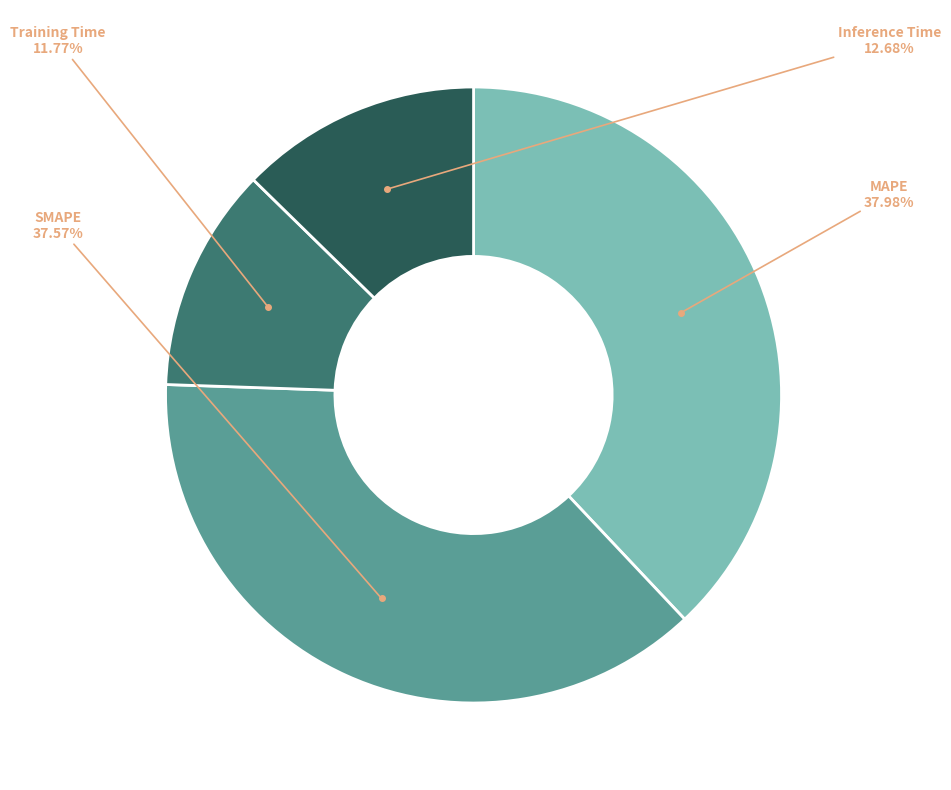

Which slice is the smallest?

Training Time